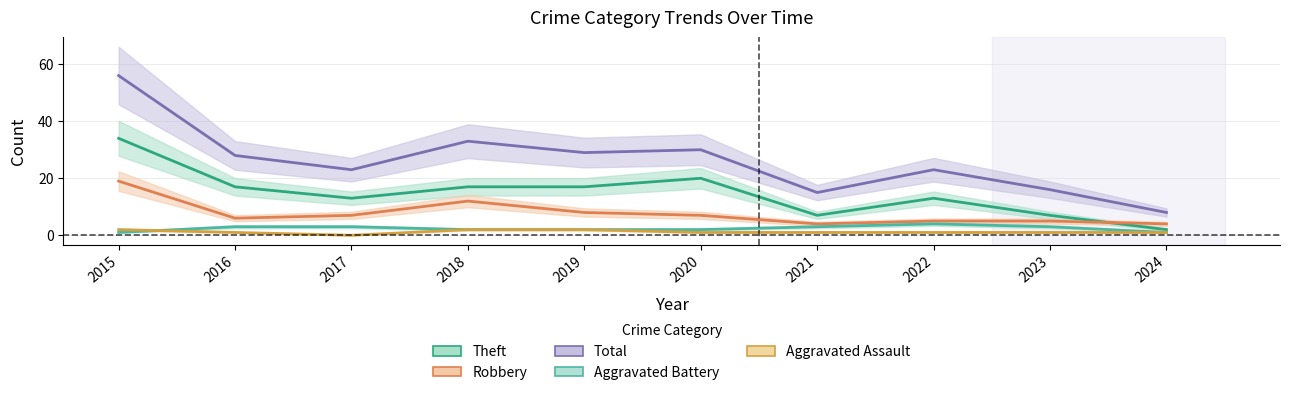

Count the number of data series in this chart.

5